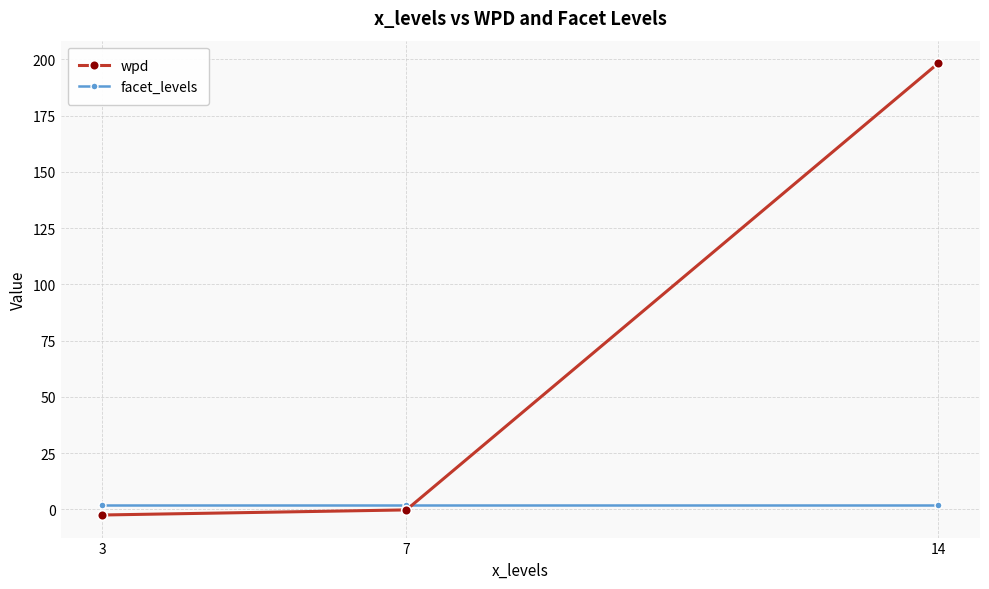

What is the difference between the second highest and minimum values in the wpd series?

2.3